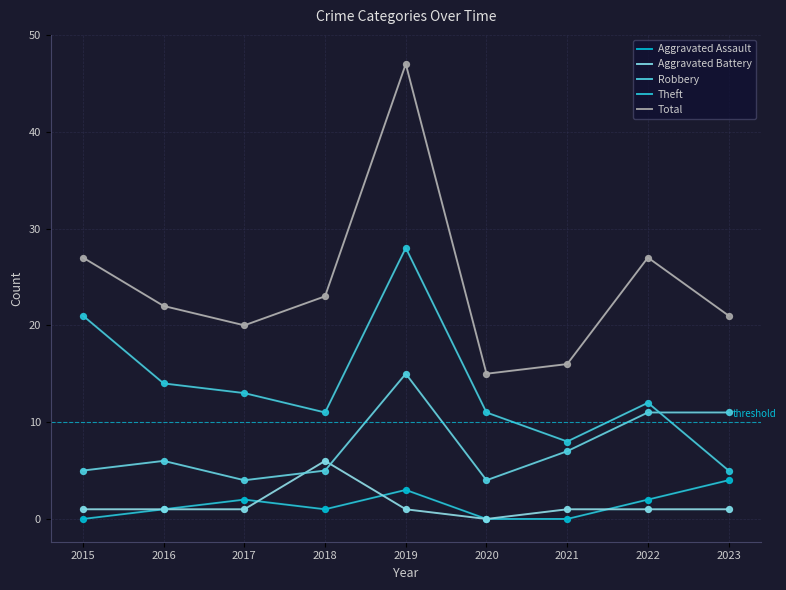

At which category is the sum across all series the highest?

2019